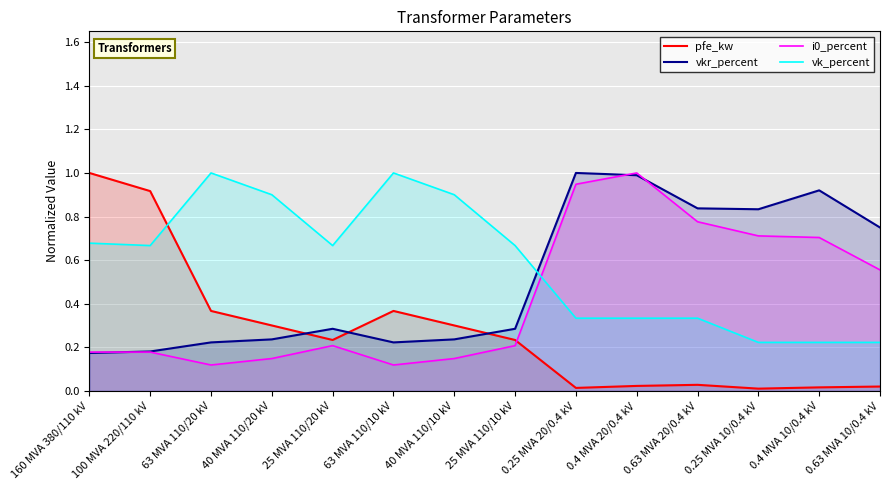

List the series in order of their peak value, highest first.

pfe_kw, vkr_percent, i0_percent, vk_percent